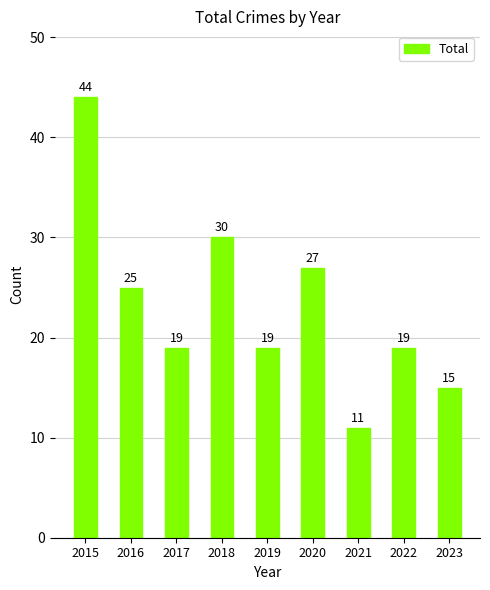

At which label does the data first exceed 19?

2015